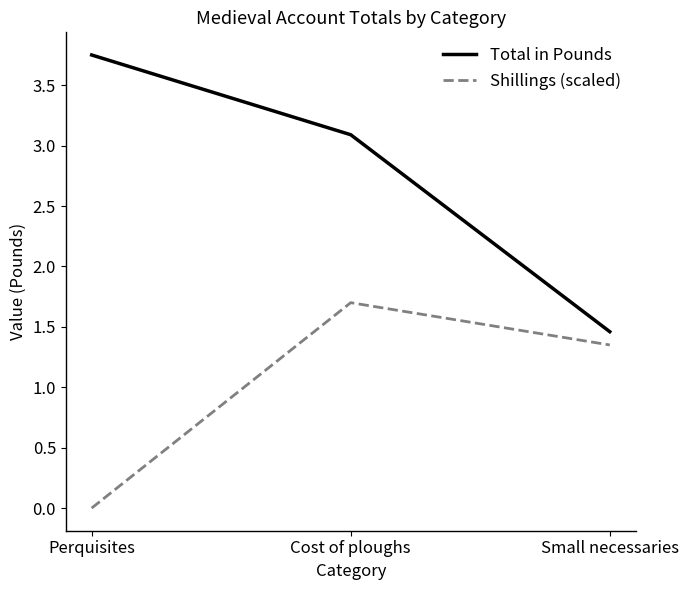

At Perquisites, list the series in order from smallest to largest.

Shillings (scaled), Total in Pounds